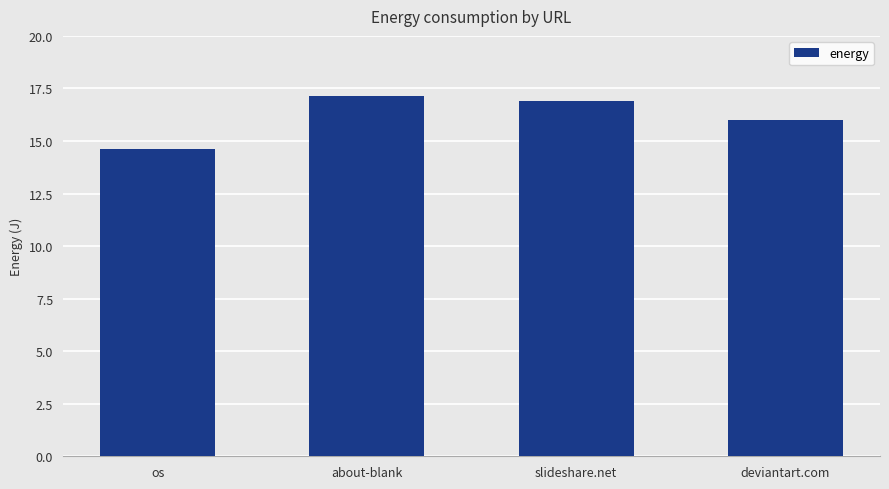

Rank the categories by value from lowest to highest.

os, deviantart.com, slideshare.net, about-blank